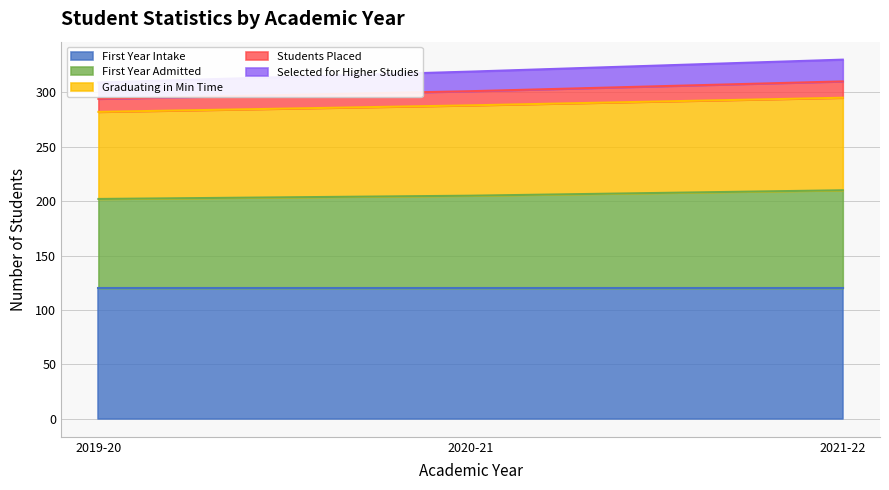

What is the lowest value of the First Year Admitted series?

202